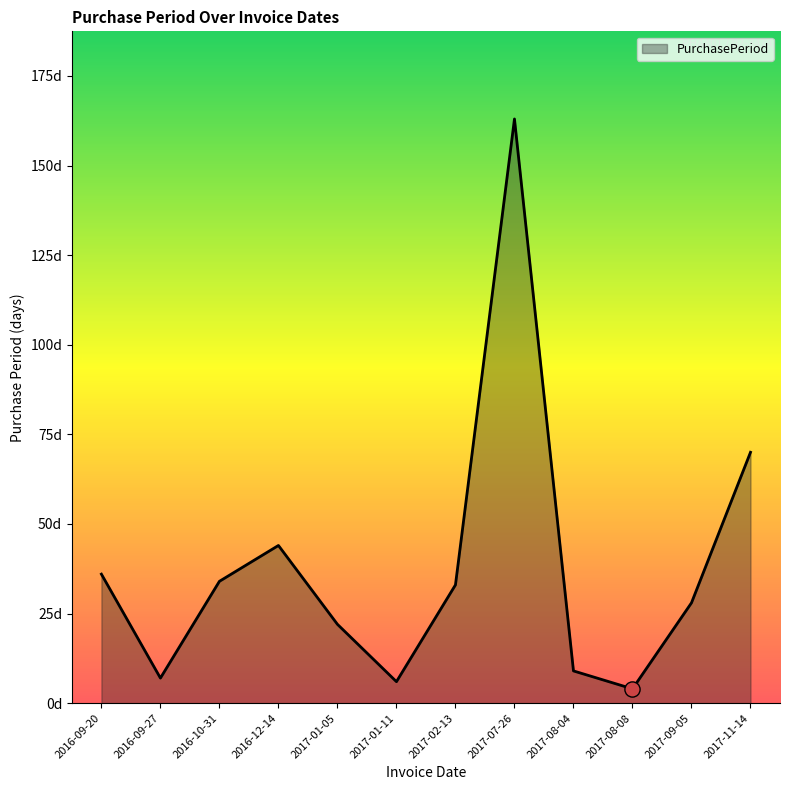

Which has a higher value, 2017-11-14 or 2017-01-11?

2017-11-14